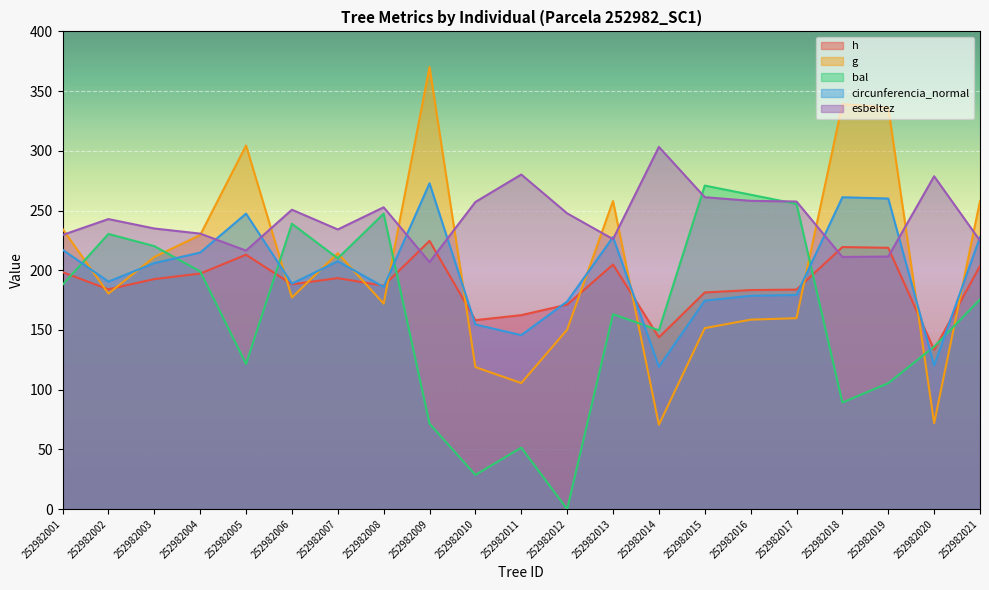

At which category does the chart reach its peak across all series?

252982009